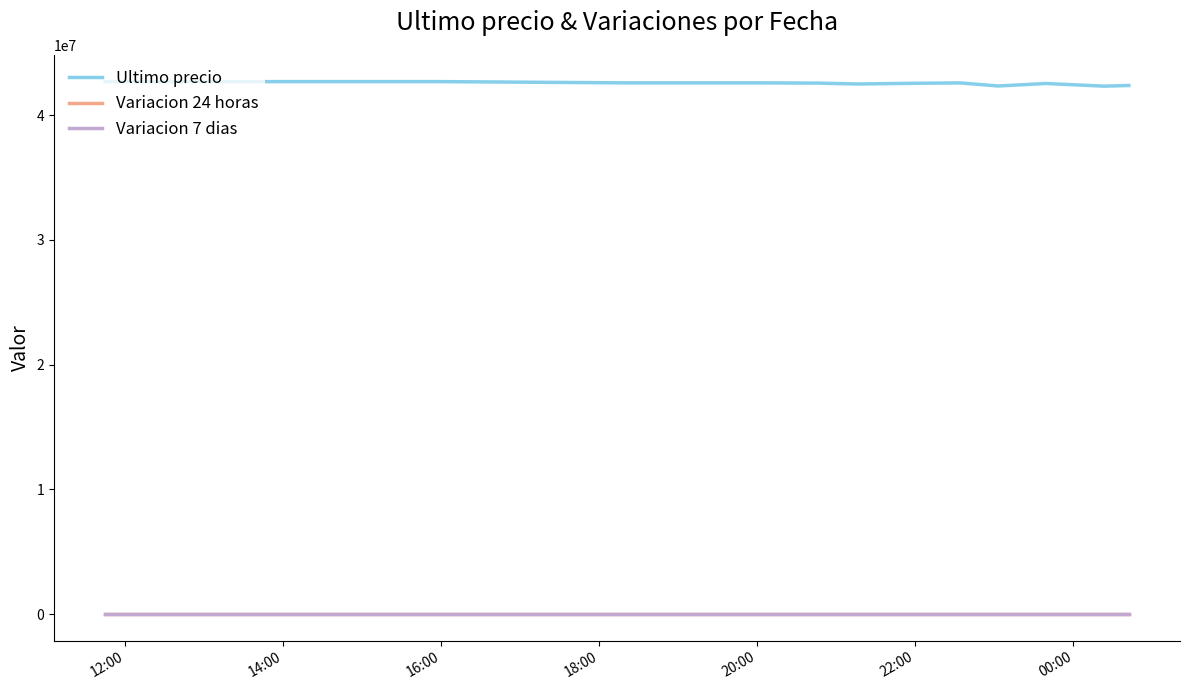

True or false: Ultimo precio and Variacion 24 horas intersect in this chart.

False